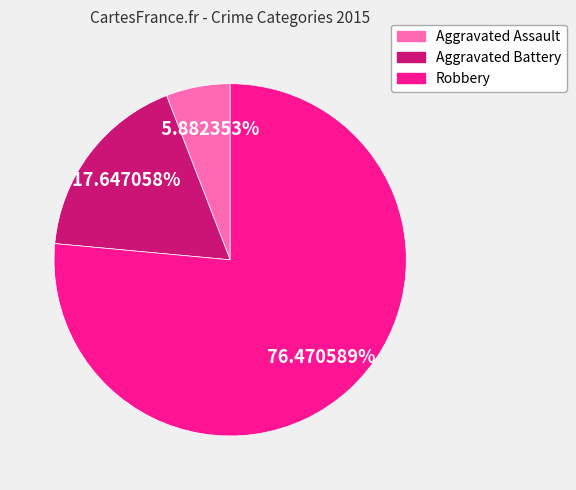

To the nearest percent, what is the average slice percentage?

33%